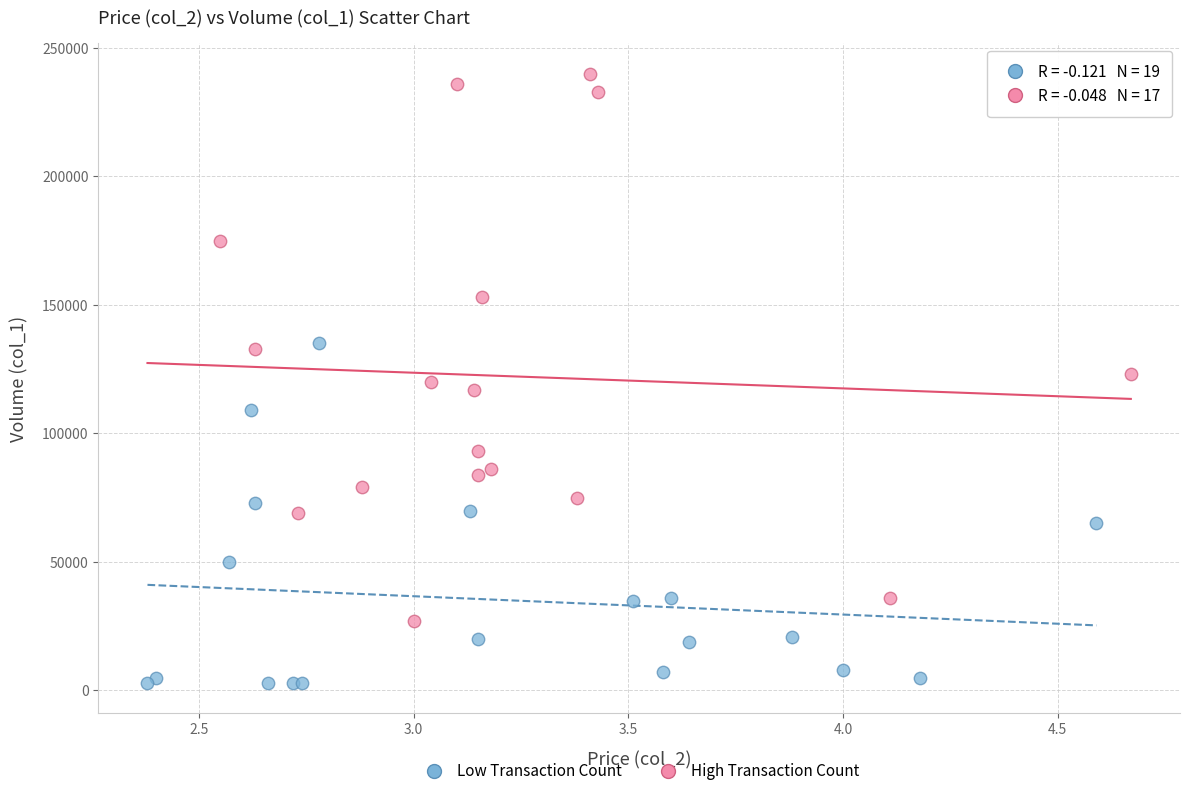

Which series contains the highest Y value?

High Transaction Count